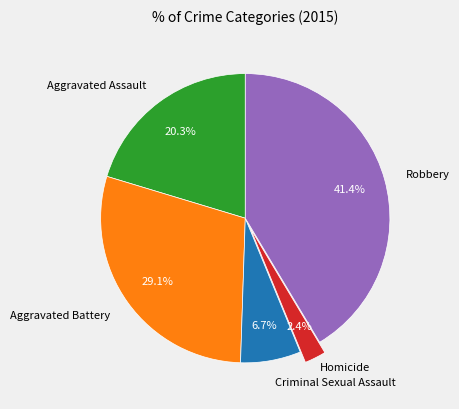

How many slices are in this pie chart?

5